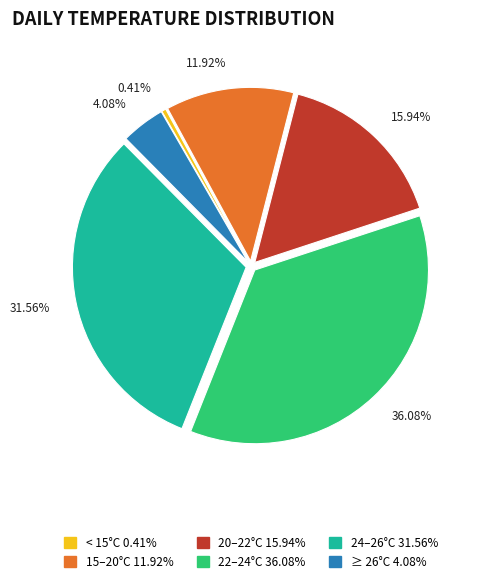

Does any single category account for the majority?

No